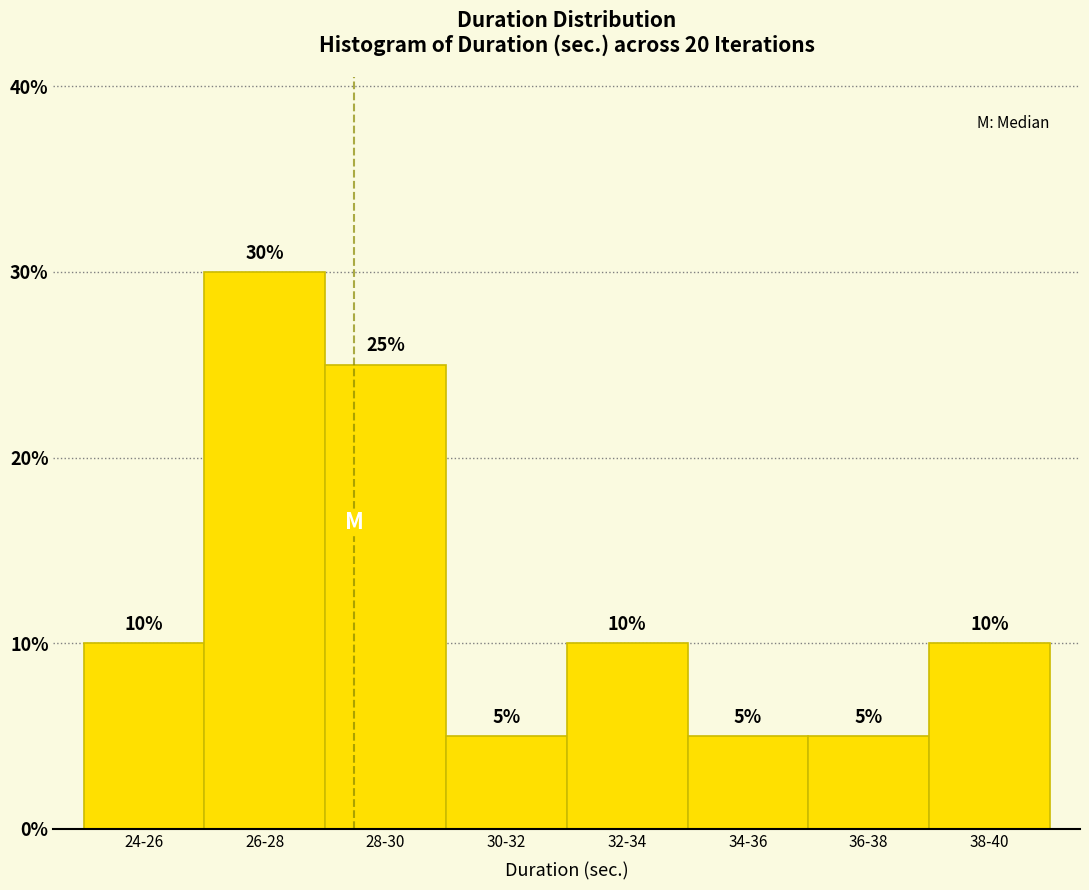

Reading left to right, list all the values displayed in this chart.

24-26=10	26-28=30	28-30=25	30-32=5	32-34=10	34-36=5	36-38=5	38-40=10